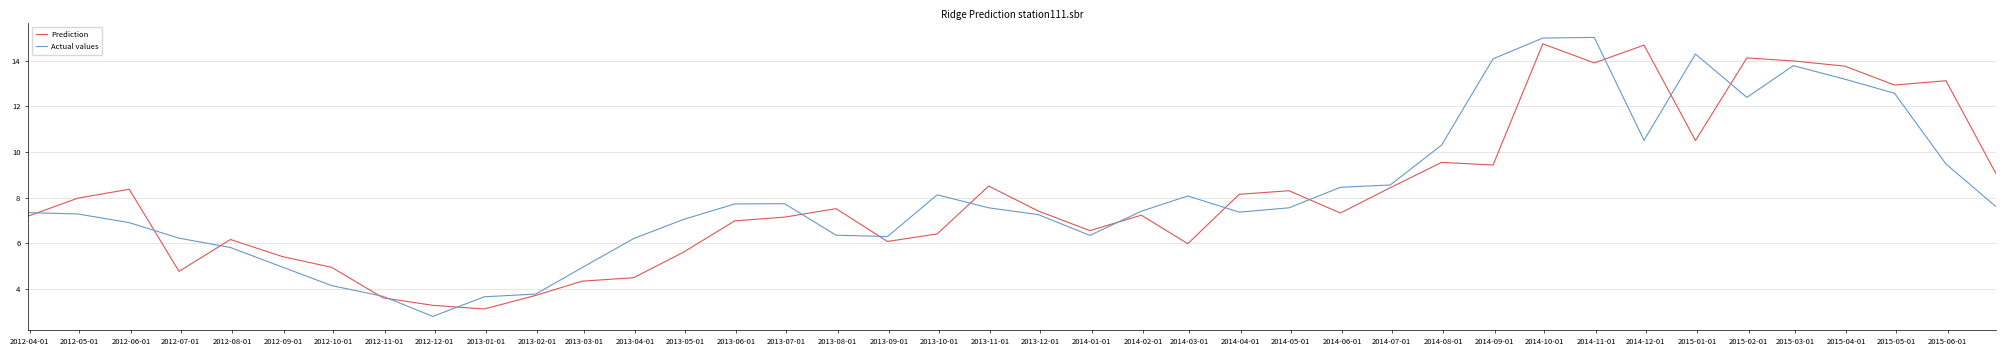

Which series has the widest spread of values?

Actual values